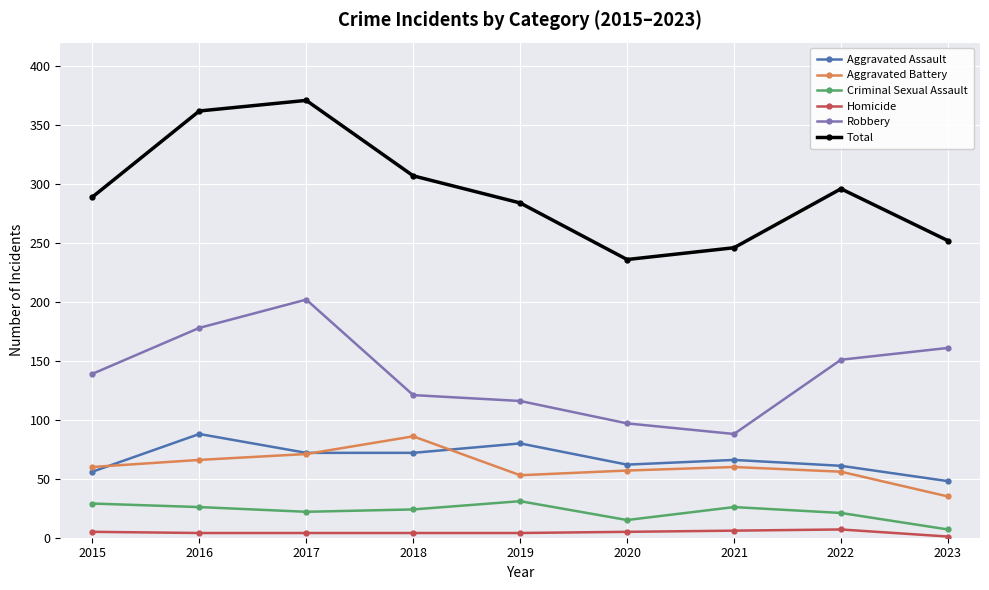

Does the chart have visible grid lines?

Yes